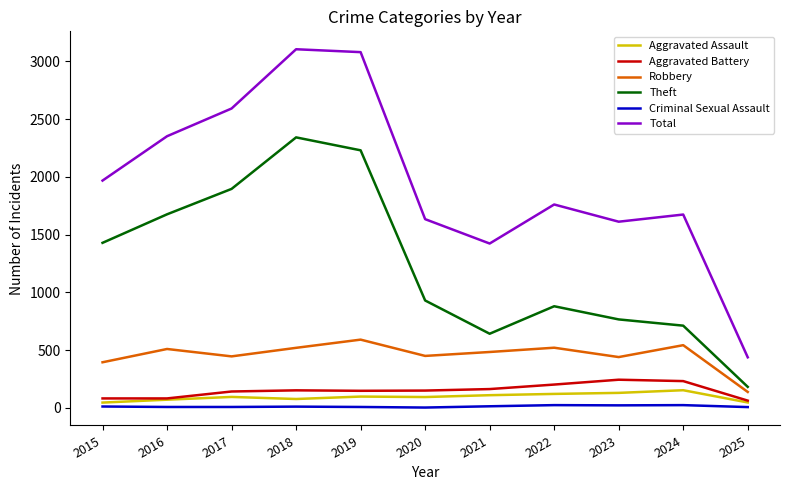

What is the maximum value for Total?

3105